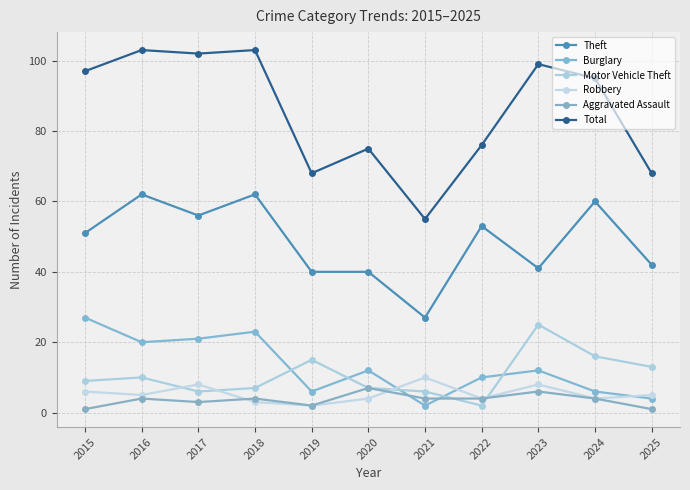

How many lines are shown in the chart?

6